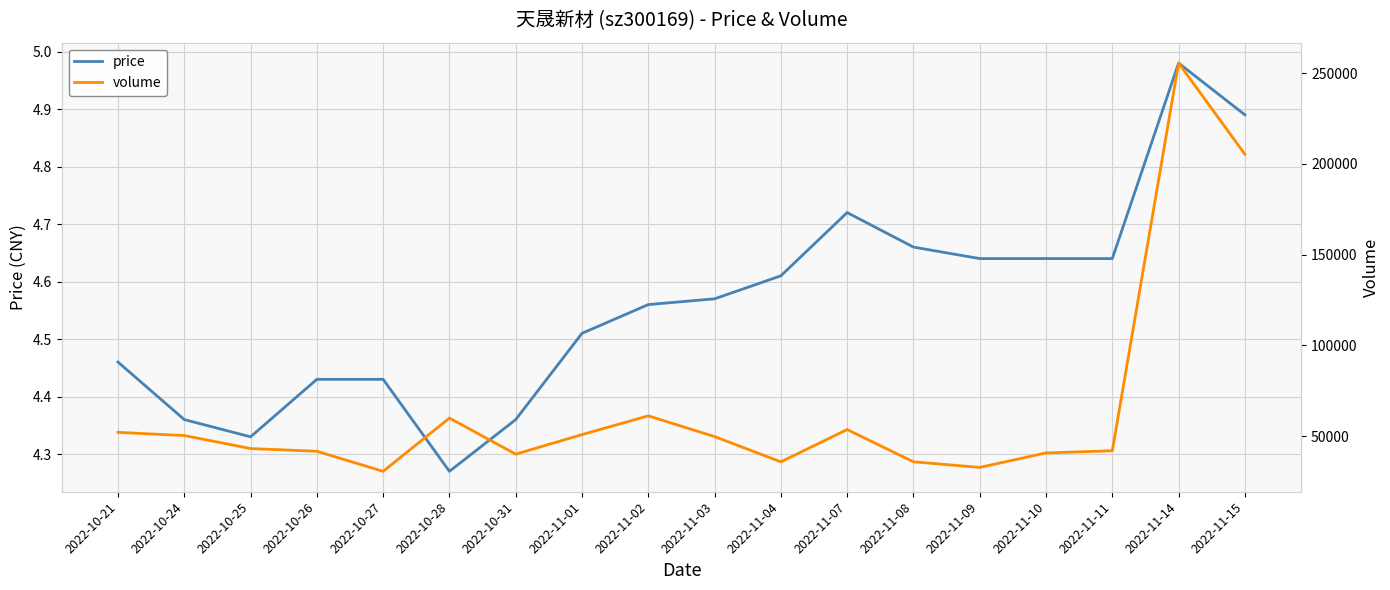

Which series changed the most between 2022-10-21 and 2022-10-31?

volume